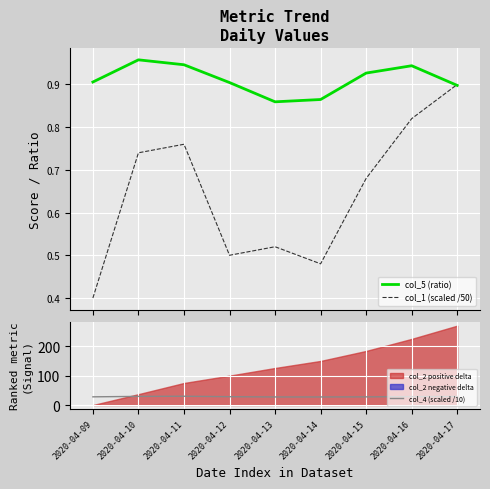

True or false: col_4 (scaled /10) and col_5 (ratio) cross at least once.

False